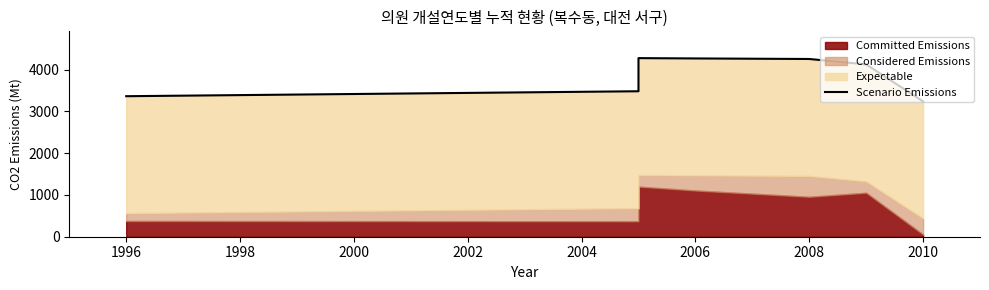

Does the chart display data point markers on the line(s)?

No